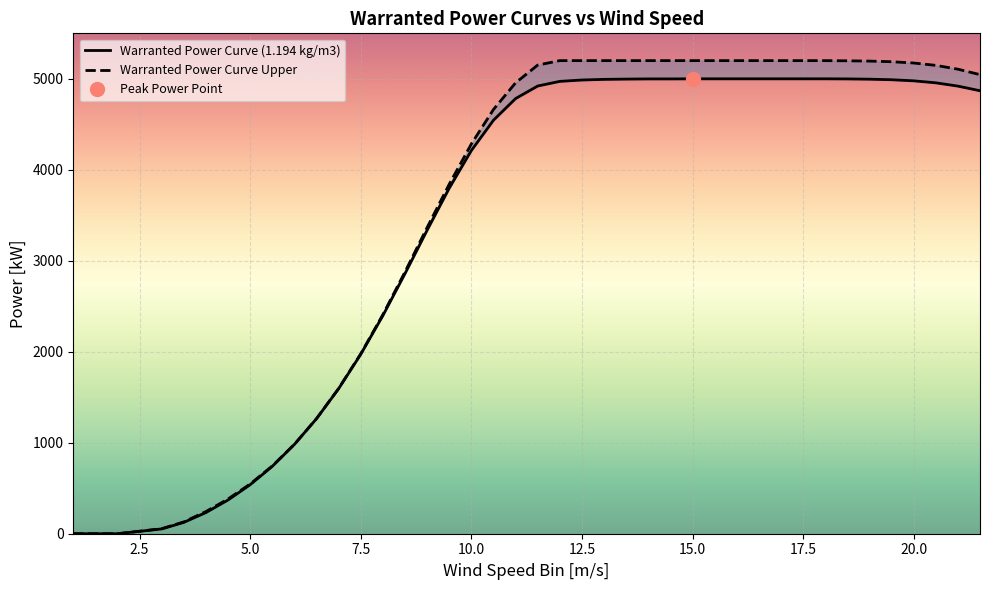

True or false: Warranted Power Curve (1.194 kg/m3) has more than 2 interior local peaks.

False